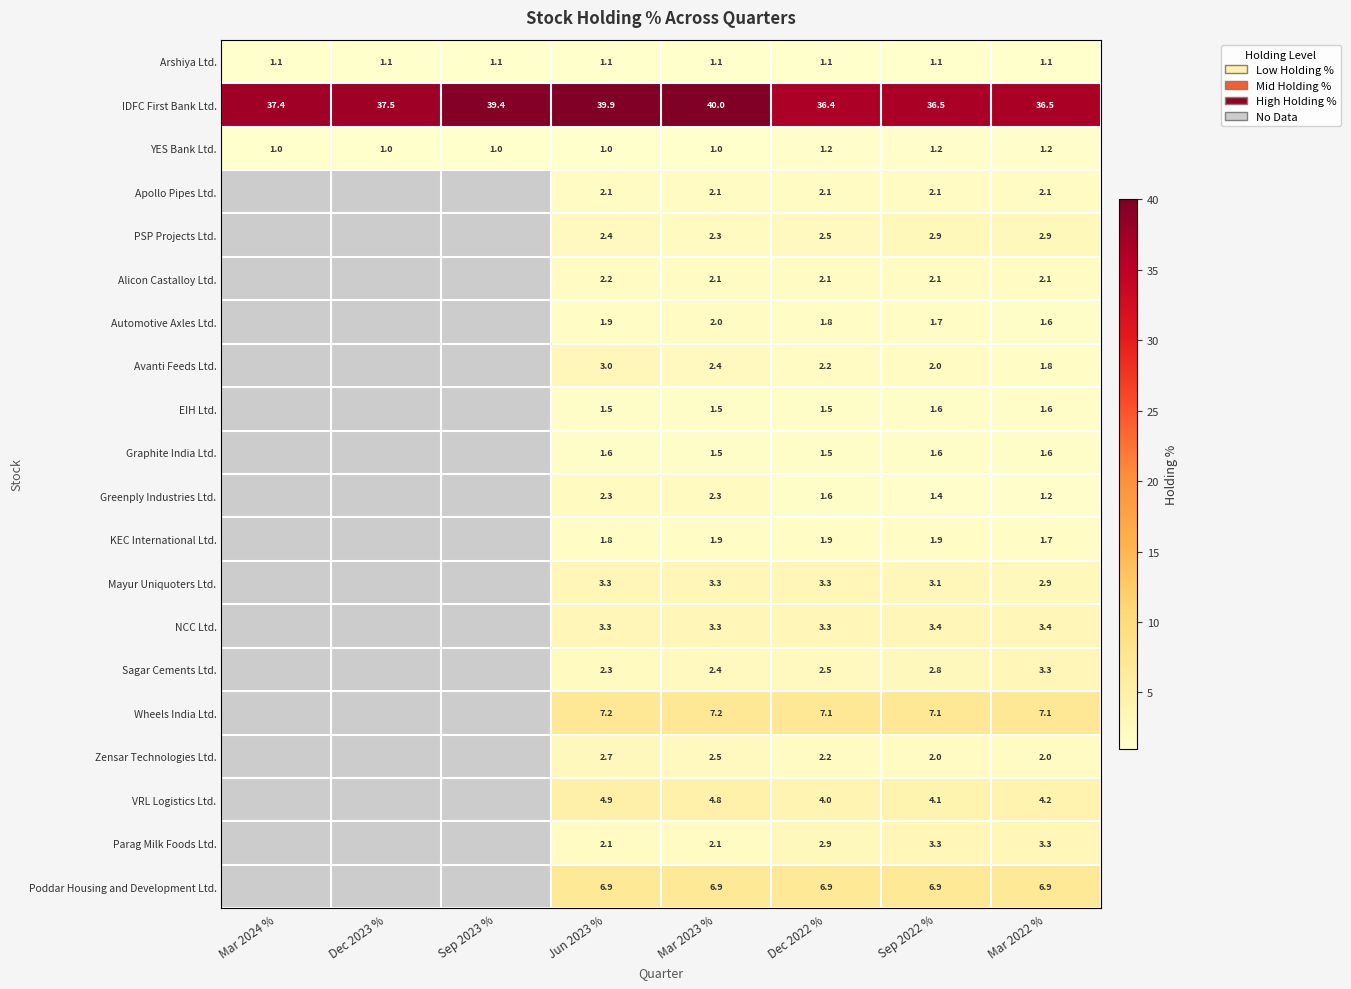

True or false: Graphite India Ltd. has a value of 1.6 at Mar 2022 %.

True